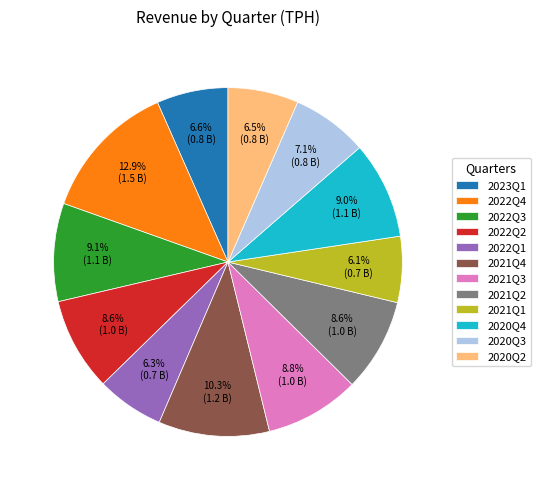

To the nearest percent, what is the average slice percentage?

8%